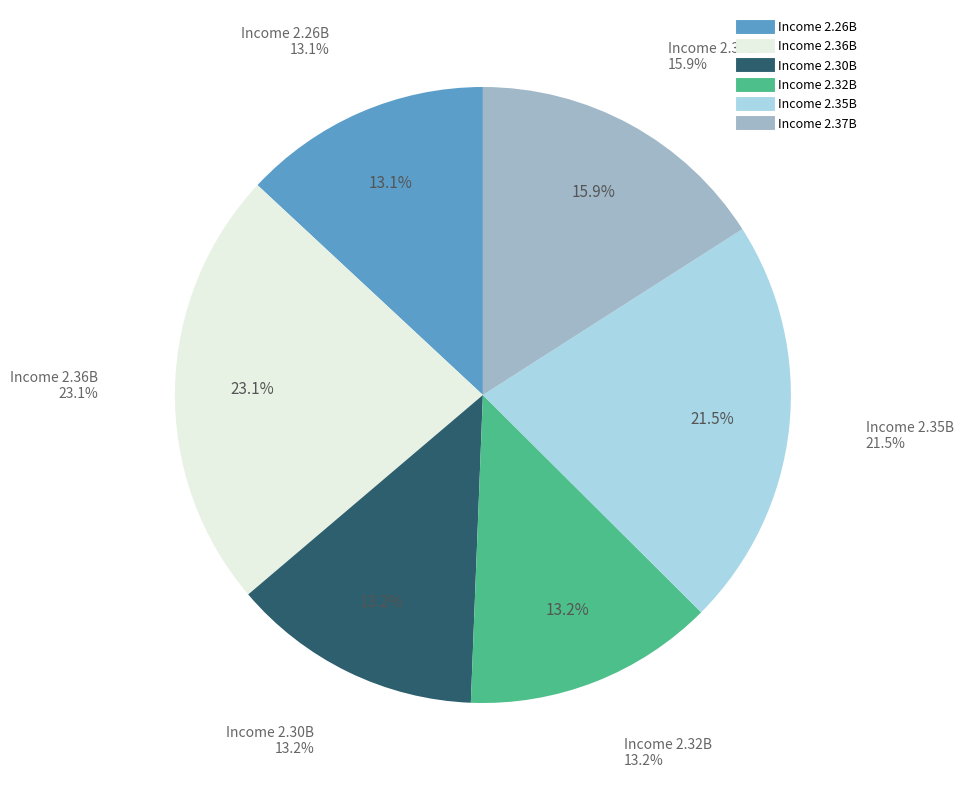

Which has a higher value, 2.37B or 2.30B?

2.37B